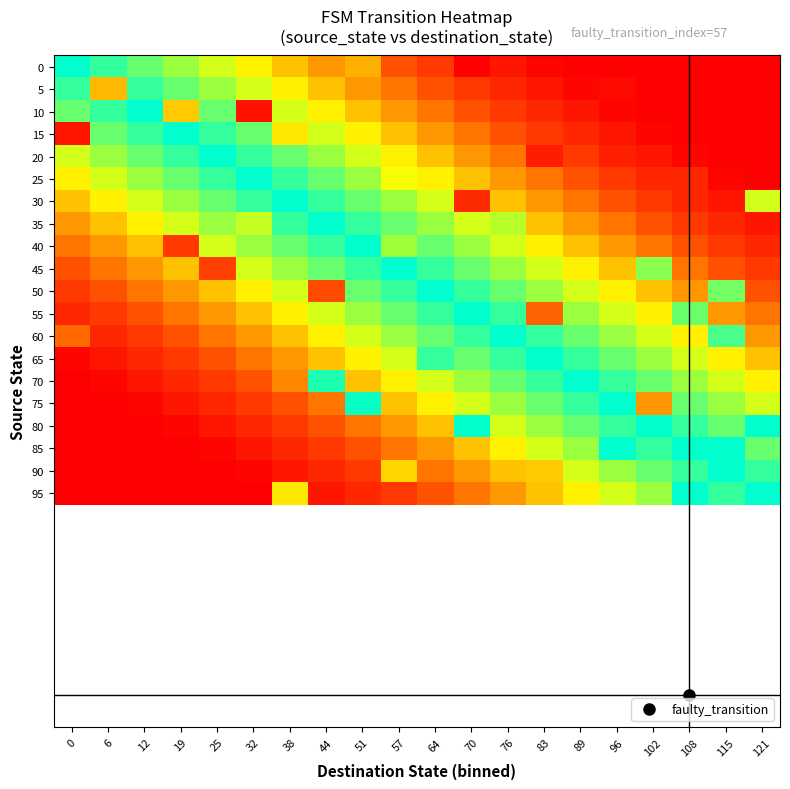

Which series has the widest spread of values?

95